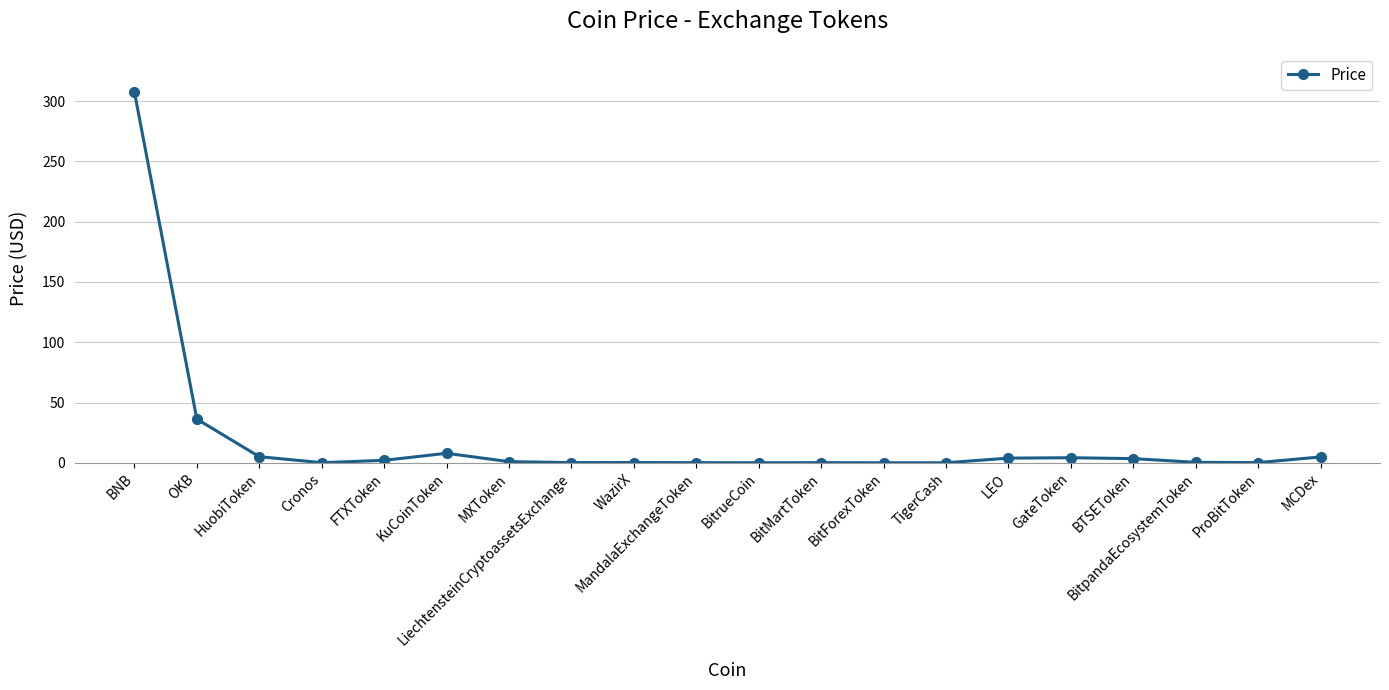

How many lines are shown in the chart?

1